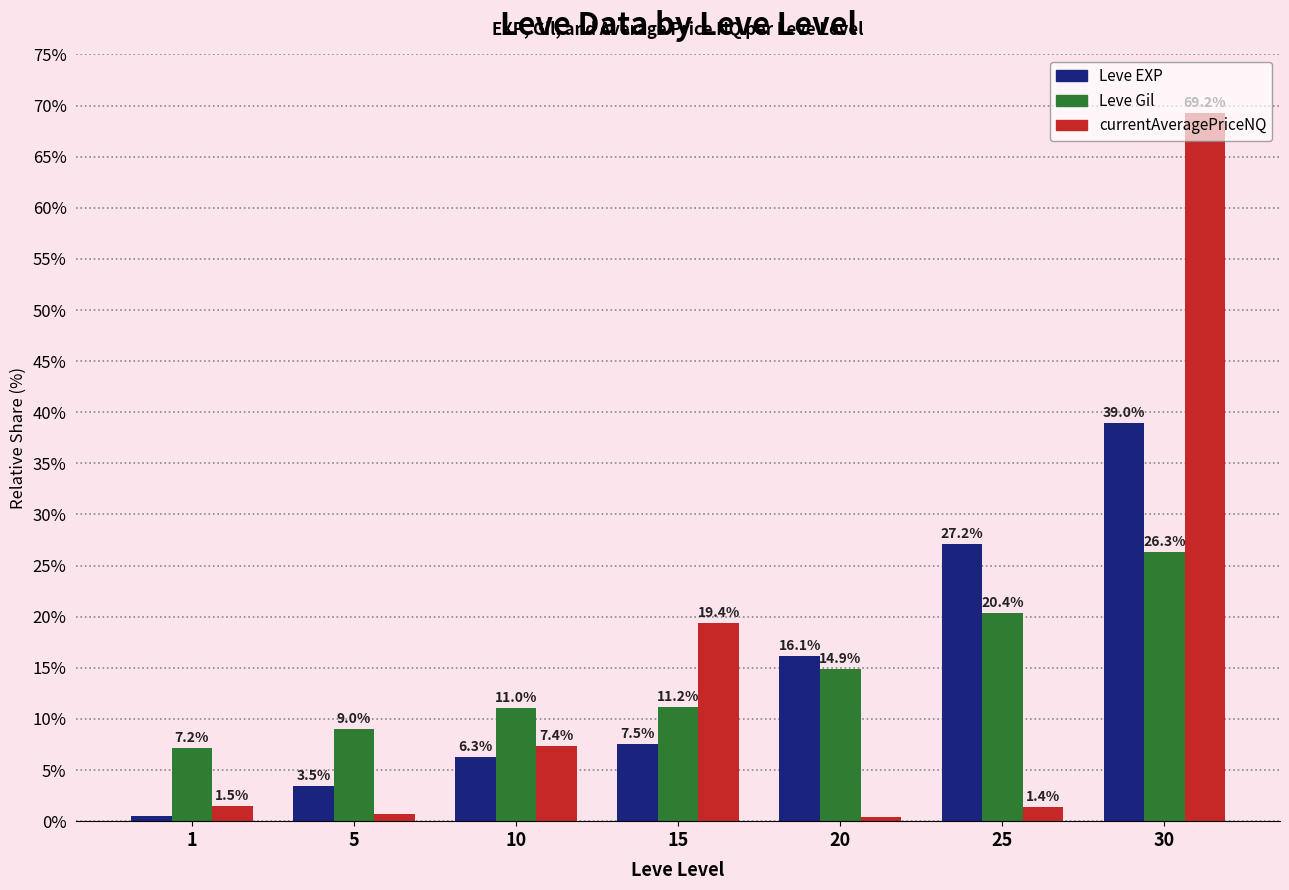

Is the value of Leve EXP at 5 greater than the value of currentAveragePriceNQ at 1?

Yes